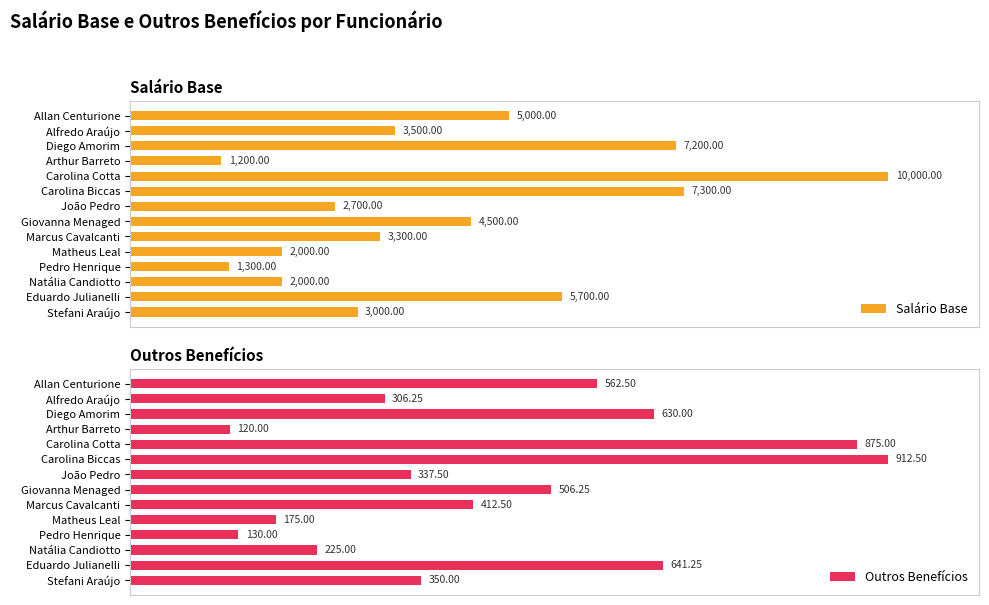

What is the maximum value for Outros Benefícios?

912.5